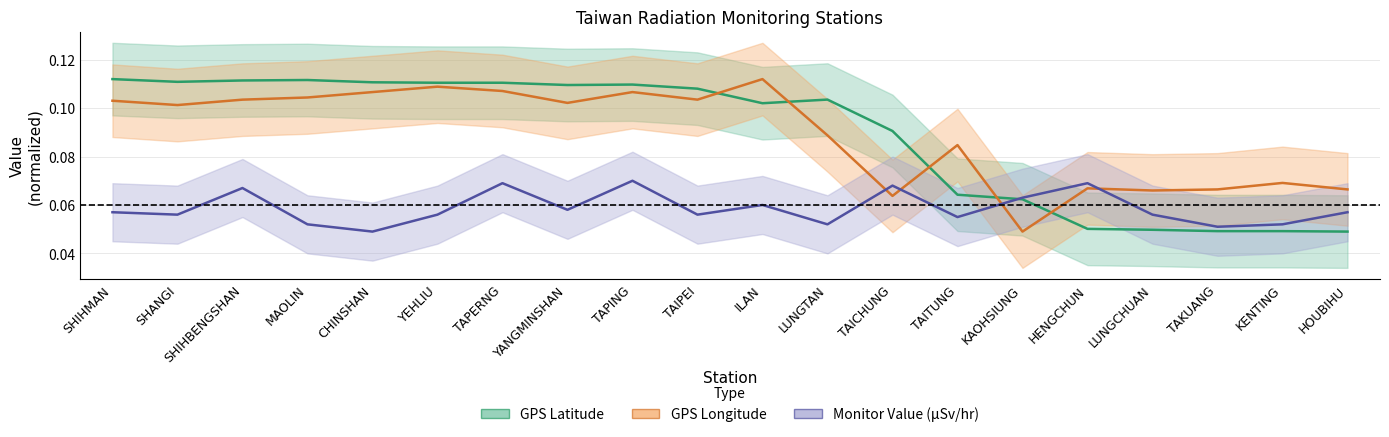

What is the average value of the GPS_latitude series?

0.1